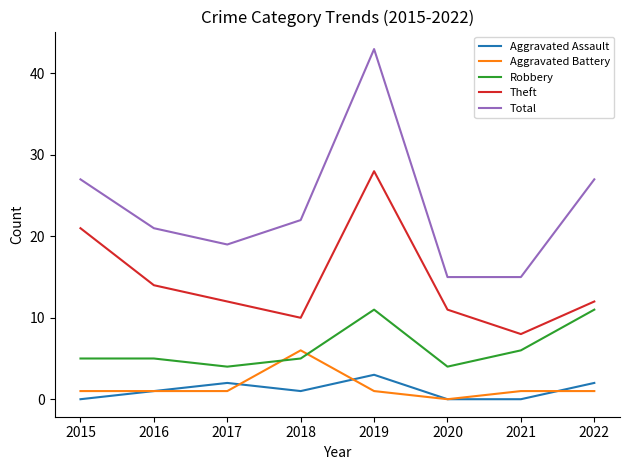

What are all the series names shown in the legend?

Aggravated Assault, Aggravated Battery, Robbery, Theft, Total